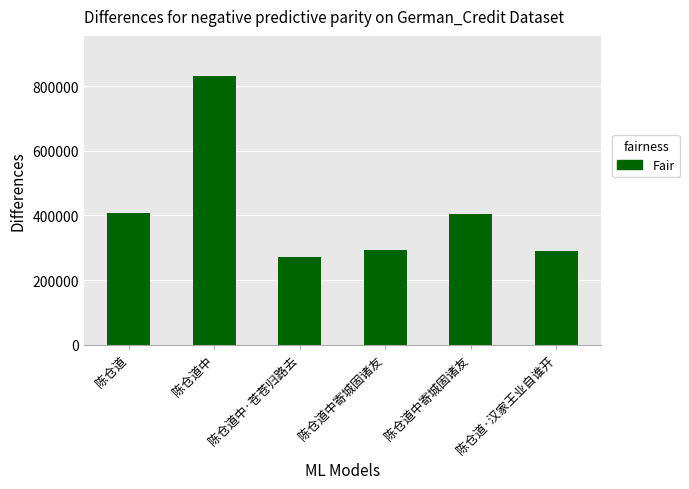

How many data points are less than 405078?

3